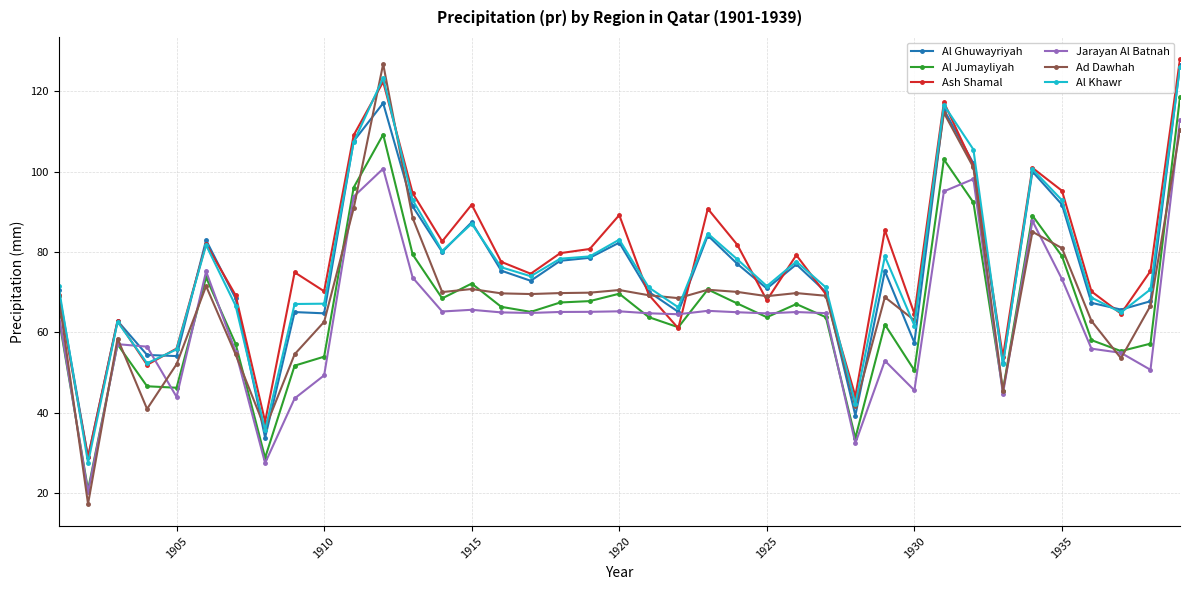

What is the minimum value shown in the chart?

17.3